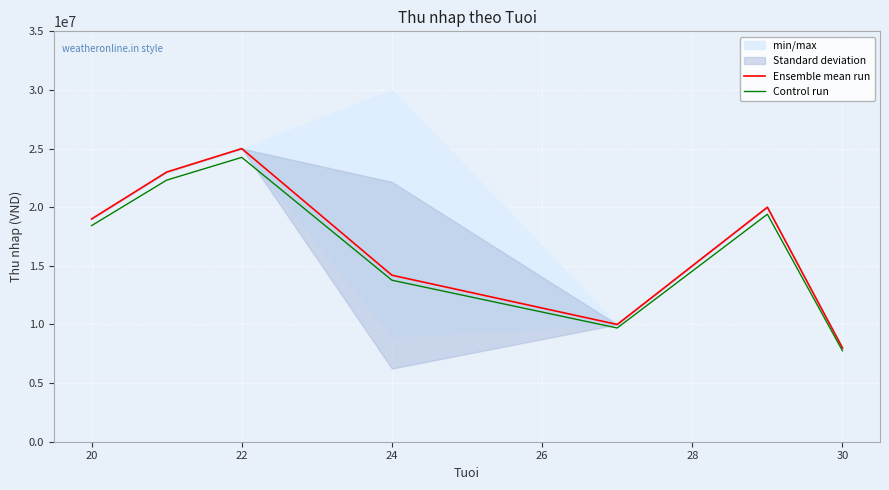

True or false: Control run and Ensemble mean run cross at least once.

False